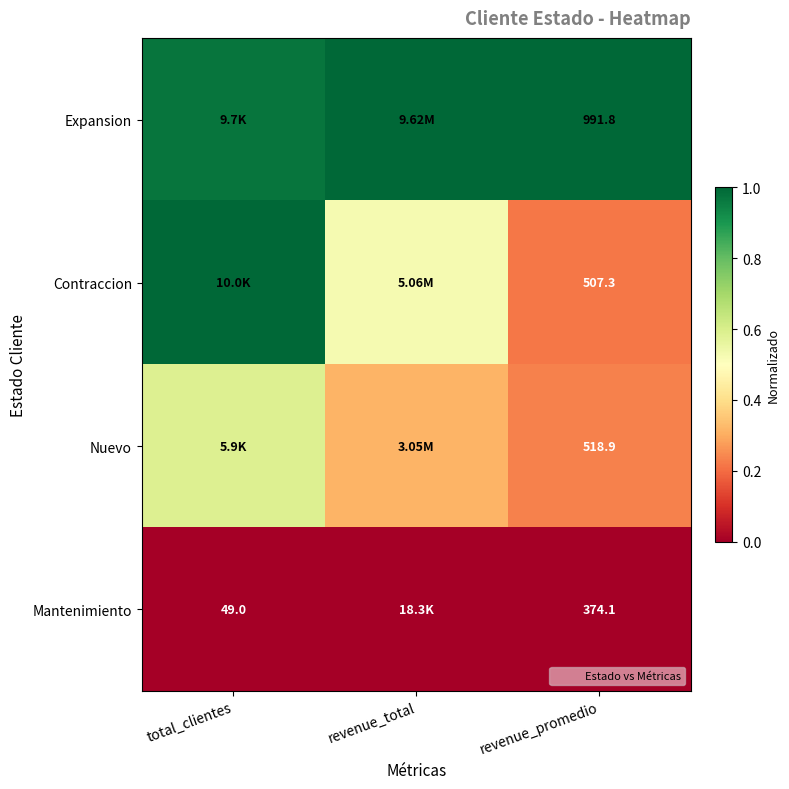

Rank the series by their maximum value, from lowest to highest.

Mantenimiento, Nuevo, Expansion, Contraccion